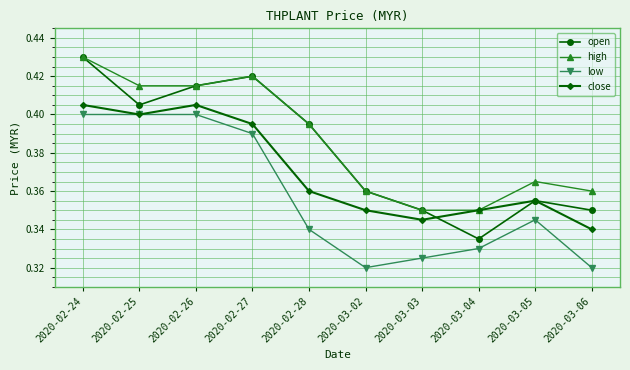

The value of open at 2020-02-28 is 0.6. True or false?

False